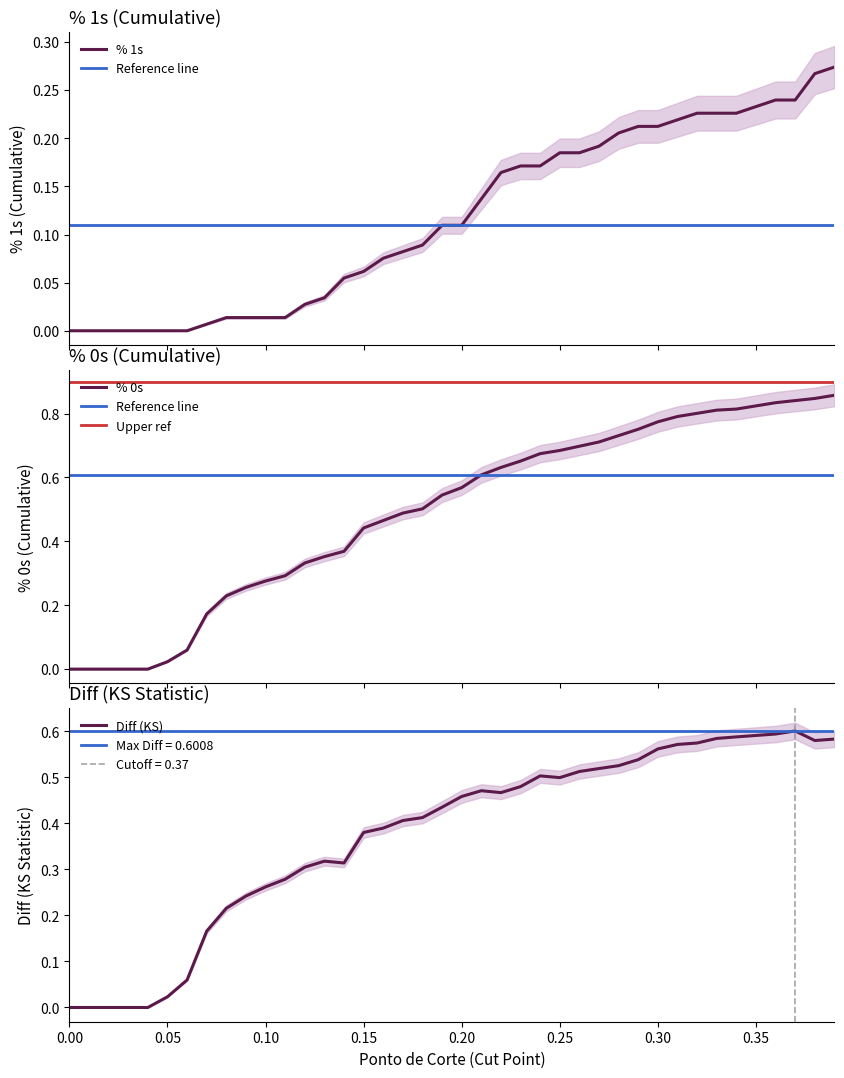

Which series has the largest total across all categories?

% 0s